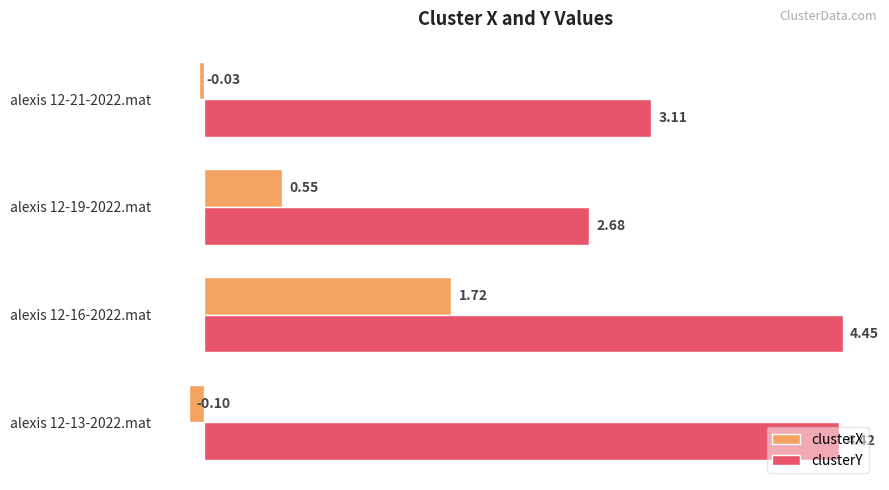

What is the difference between the second highest and second lowest values in the clusterY series?

1.3